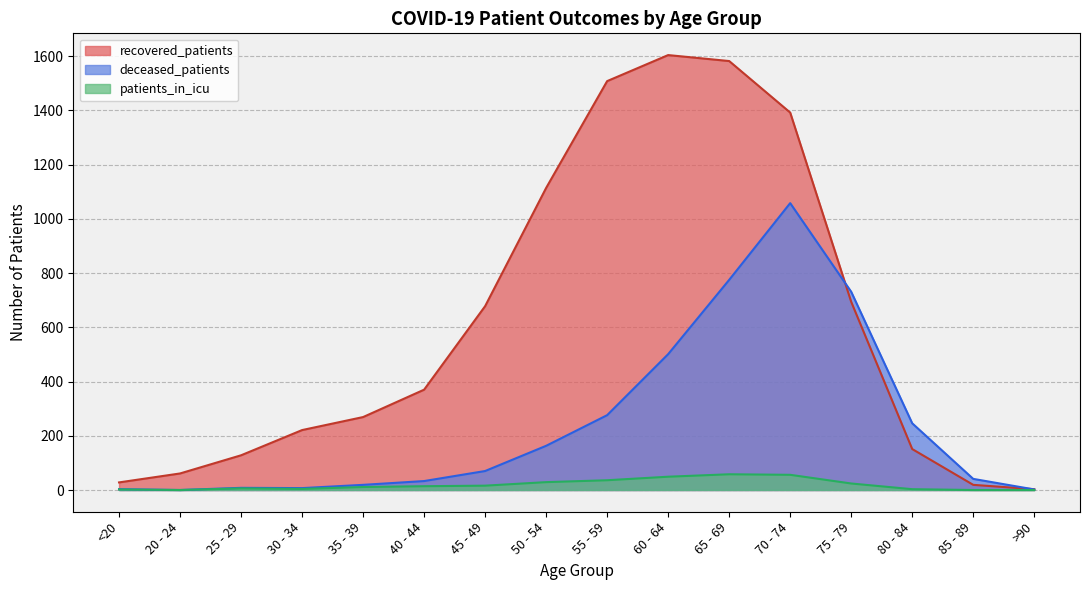

What is the spread (max minus min) of values at 45 - 49?

662